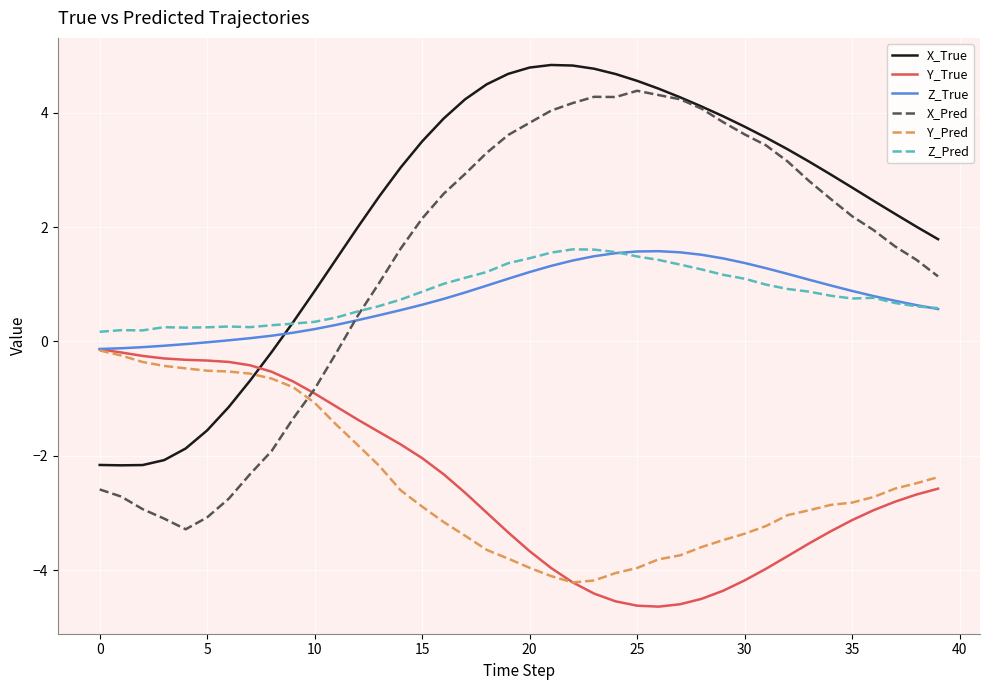

What is the smallest value displayed?

-4.6